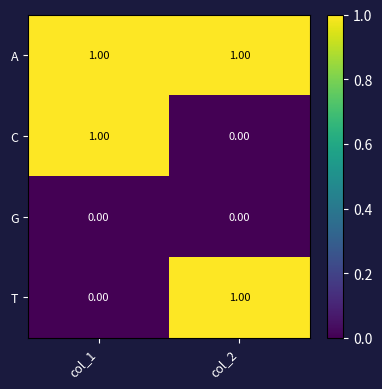

List the labels in order of T value, largest first.

col_2, col_1